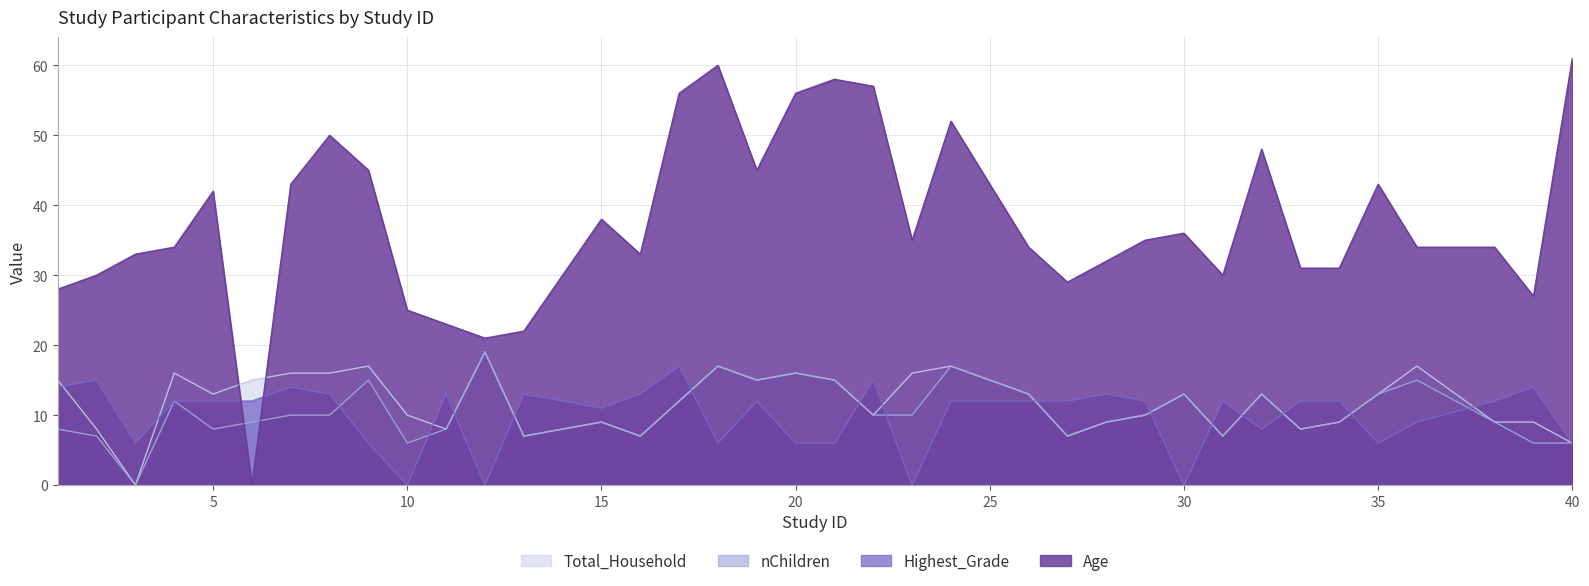

How many intersections are there between nChildren and Age?

2